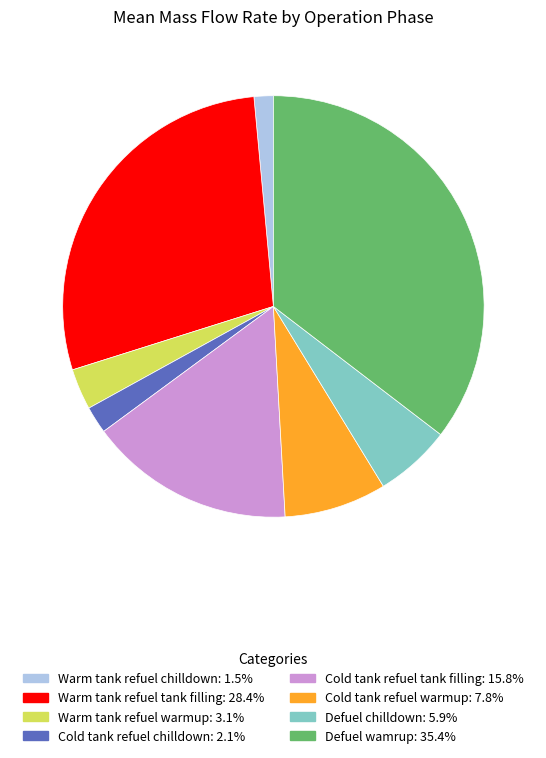

Which category has the smallest portion of the pie?

Warm tank refuel chilldown